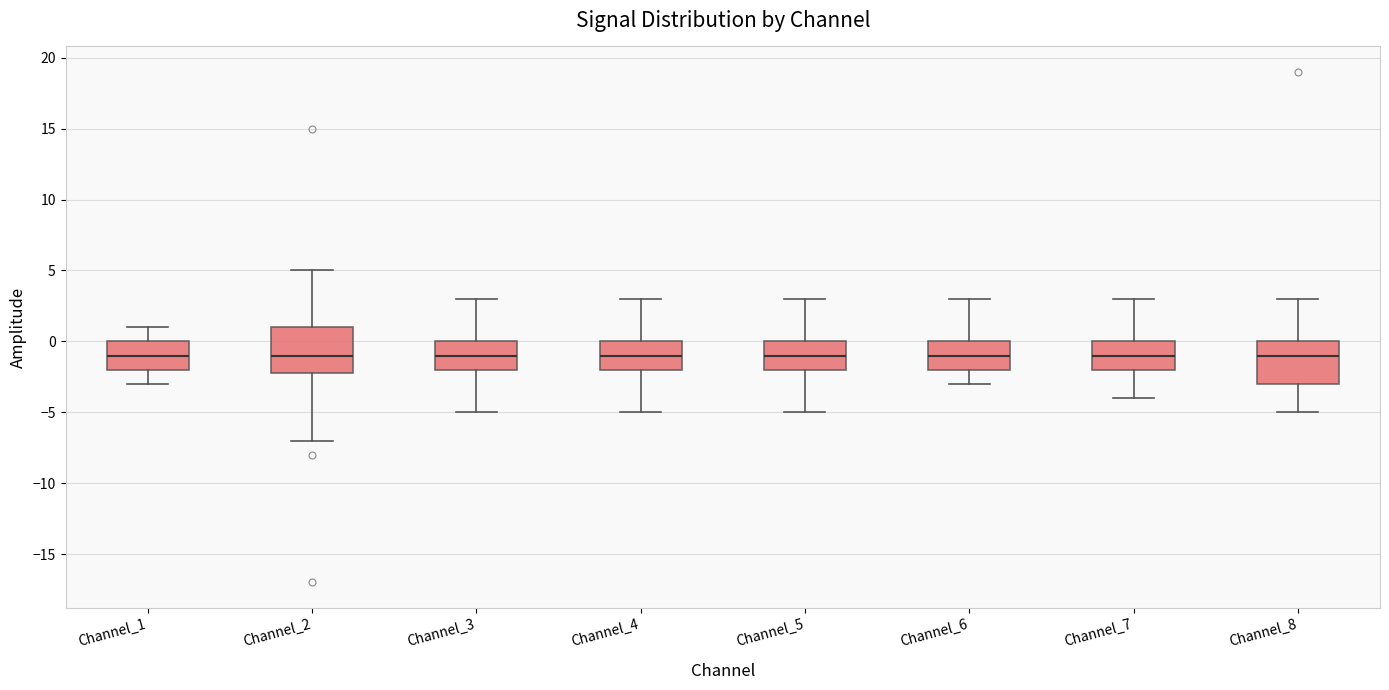

Reading left to right, read every box against the y-axis: the position of its median line, the range the box covers, and the ends of its whiskers. The values are not printed on the chart, so give them approximately, as read against the axis.

Channel_1: median -1, box -2 to 0, whiskers -3 to 1
Channel_2: median -1, box -2 to 1, whiskers -7 to 5
Channel_3: median -1, box -2 to 0, whiskers -5 to 3
Channel_4: median -1, box -2 to 0, whiskers -5 to 3
Channel_5: median -1, box -2 to 0, whiskers -5 to 3
Channel_6: median -1, box -2 to 0, whiskers -3 to 3
Channel_7: median -1, box -2 to 0, whiskers -4 to 3
Channel_8: median -1, box -3 to 0, whiskers -5 to 3